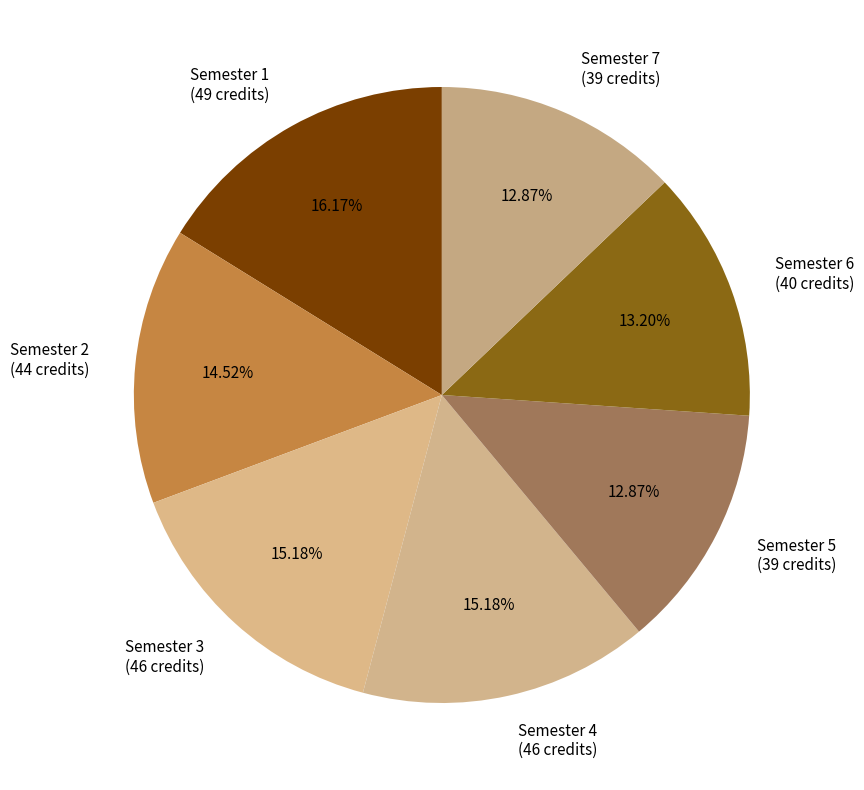

To the nearest percent, what is the difference between the largest and smallest slice percentages?

3%